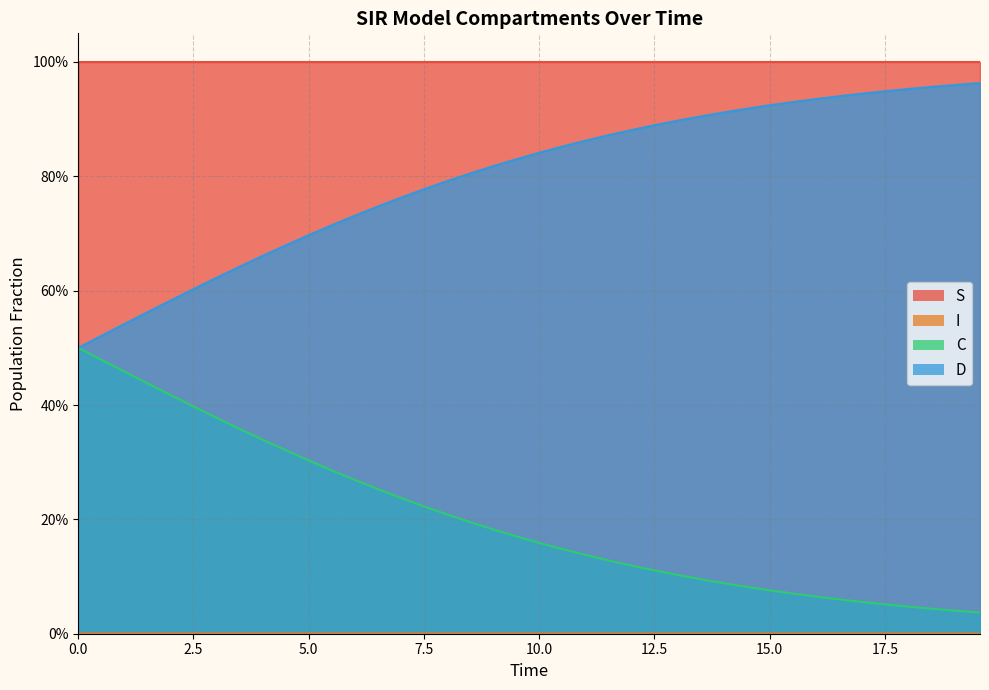

Reading right to left, transcribe all the data shown in this chart.

S: 1.0	1.0	1.0	1.0	1.0	1.0	1.0	1.0	1.0	1.0	1.0	1.0	1.0	1.0	1.0	1.0	1.0	1.0	1.0	1.0	1.0	1.0	1.0	1.0	1.0	1.0	1.0	1.0	1.0	1.0	1.0	1.0	1.0	1.0	1.0	1.0	1.0	1.0	1.0	1.0
I: 0.0	0.0	0.0	0.0	0.0	0.0	0.0	0.0	0.0	0.0	0.0	0.0	0.0	0.0	0.0	0.0	0.0	0.0	0.0	0.0	0.0	0.0	0.0	0.0	0.0	0.0	0.0	0.0	0.0	0.0	0.0	0.0	0.0	0.0	0.0	0.0	0.0	0.0	0.0	0.0
C: 0.0	0.0	0.0	0.0	0.1	0.1	0.1	0.1	0.1	0.1	0.1	0.1	0.1	0.1	0.1	0.1	0.1	0.1	0.1	0.2	0.2	0.2	0.2	0.2	0.2	0.2	0.3	0.3	0.3	0.3	0.3	0.3	0.4	0.4	0.4	0.4	0.4	0.5	0.5	0.5
D: 1.0	1.0	1.0	1.0	0.9	0.9	0.9	0.9	0.9	0.9	0.9	0.9	0.9	0.9	0.9	0.9	0.9	0.9	0.9	0.8	0.8	0.8	0.8	0.8	0.8	0.8	0.7	0.7	0.7	0.7	0.7	0.7	0.6	0.6	0.6	0.6	0.6	0.5	0.5	0.5